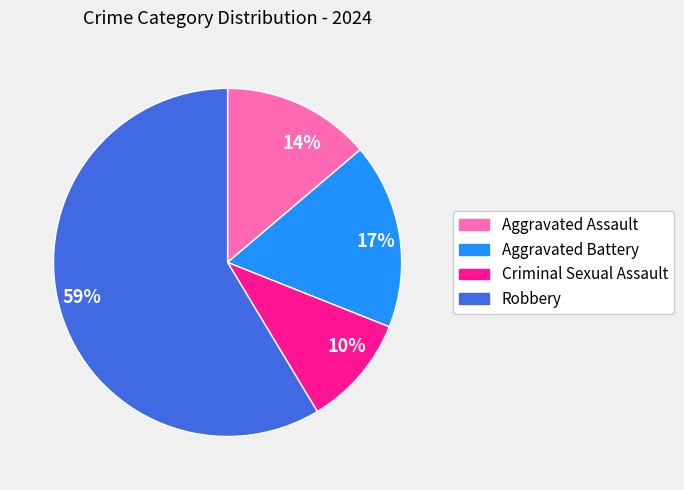

Is the sum of 17% and 14% greater than half?

No